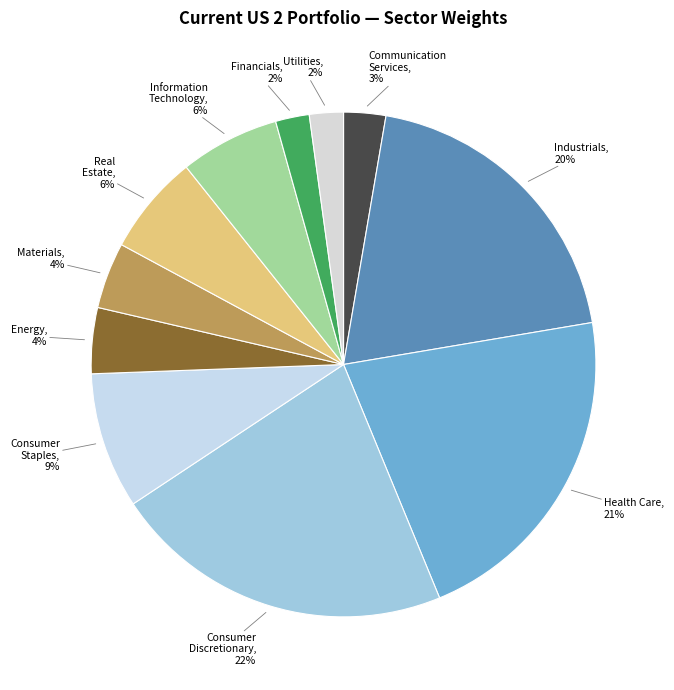

Is there a majority slice in this chart?

No